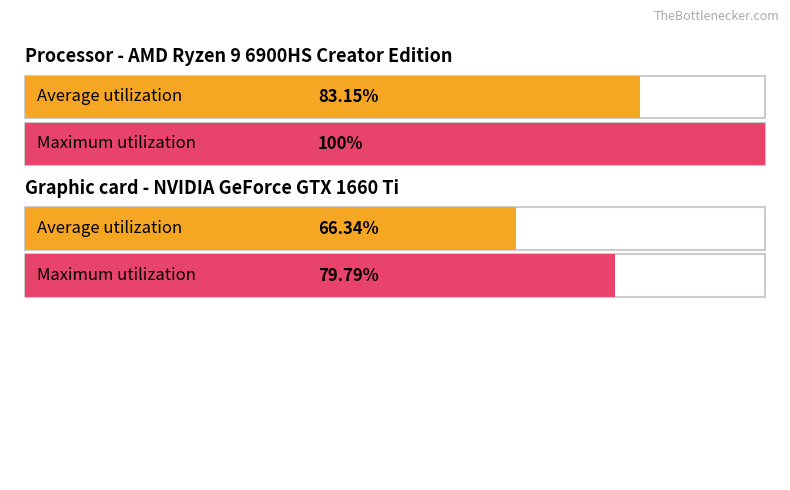

True or false: proc-rss-file has a value of 31157 at 16:16:02.

False